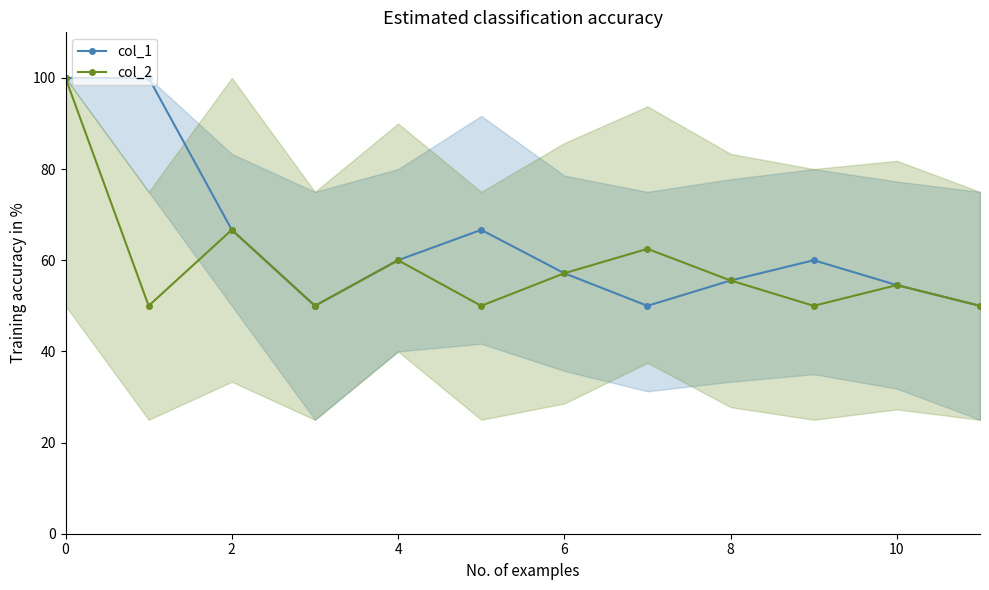

What is the total value across all series at 0?

200.0